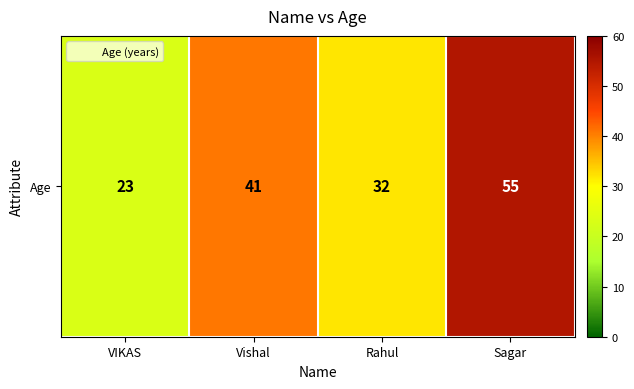

What is the change in value from Vishal to Rahul?

-9